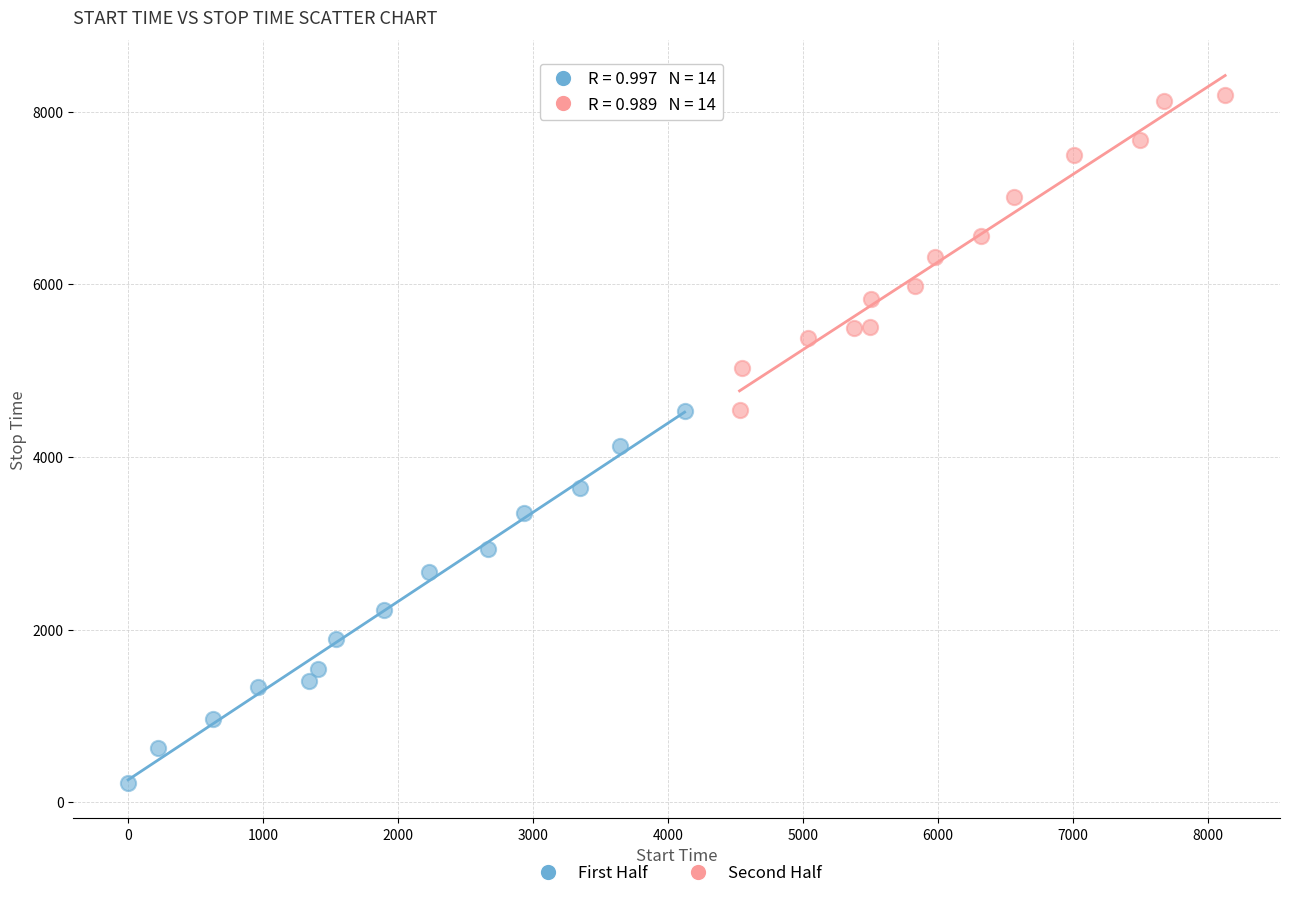

Which series contains the lowest Y value?

First Half